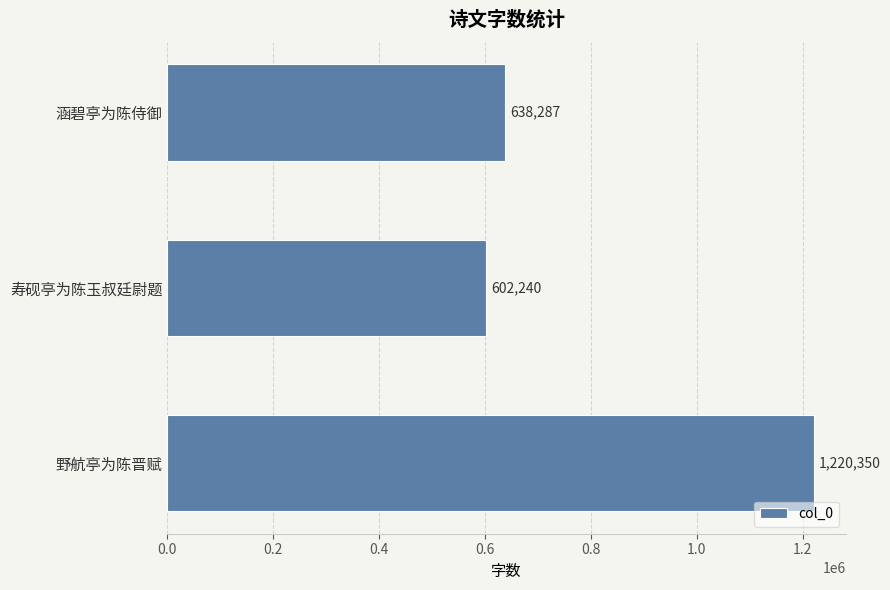

The value at 寿砚亭为陈玉叔廷尉题 is 989641. True or false?

False